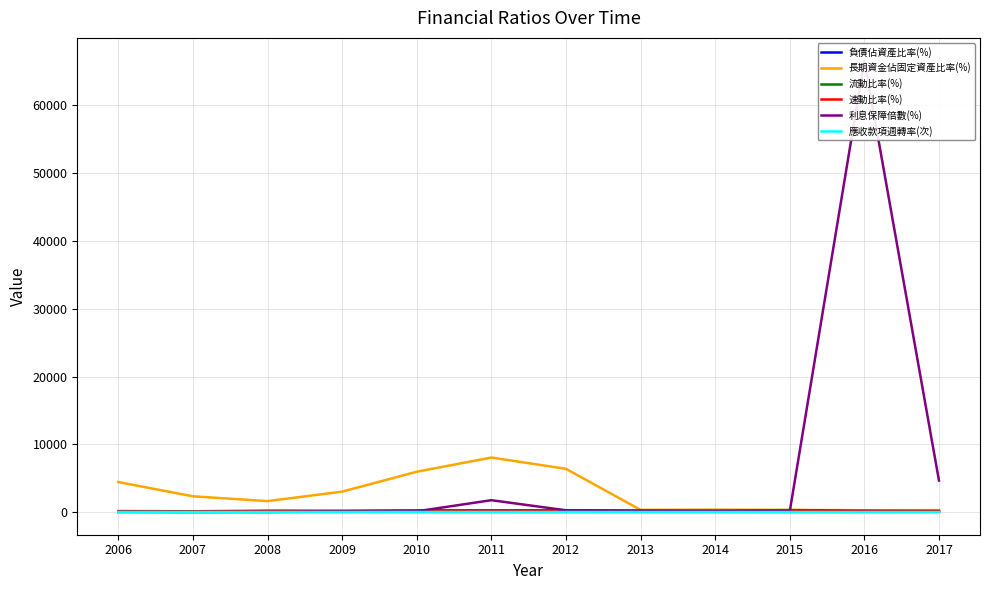

At how many categories does at least one series exceed 10700?

1